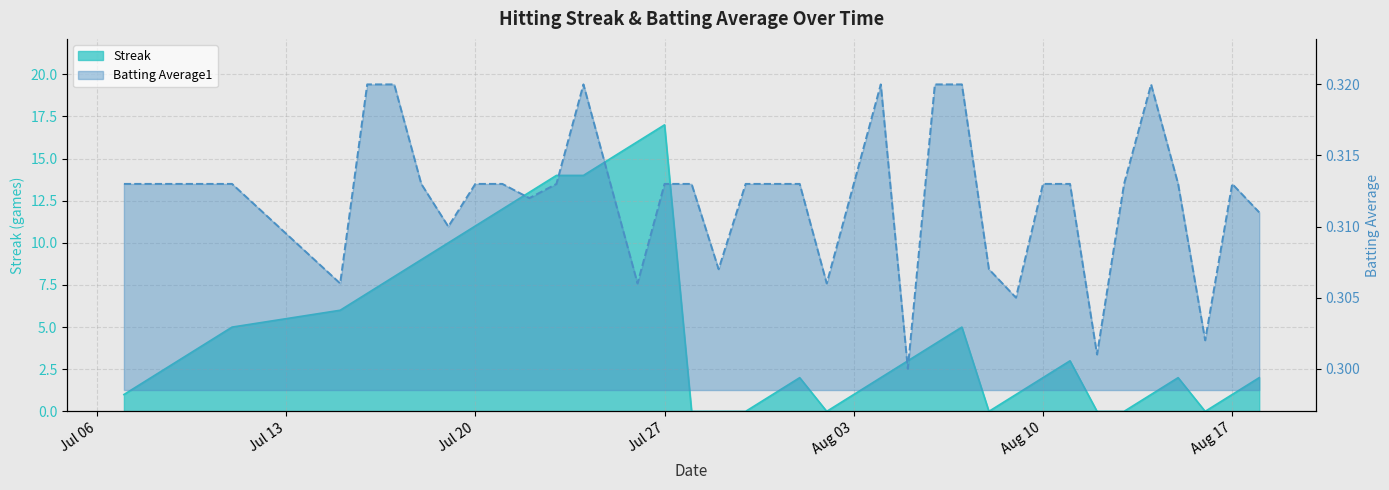

Does the chart have visible grid lines?

Yes